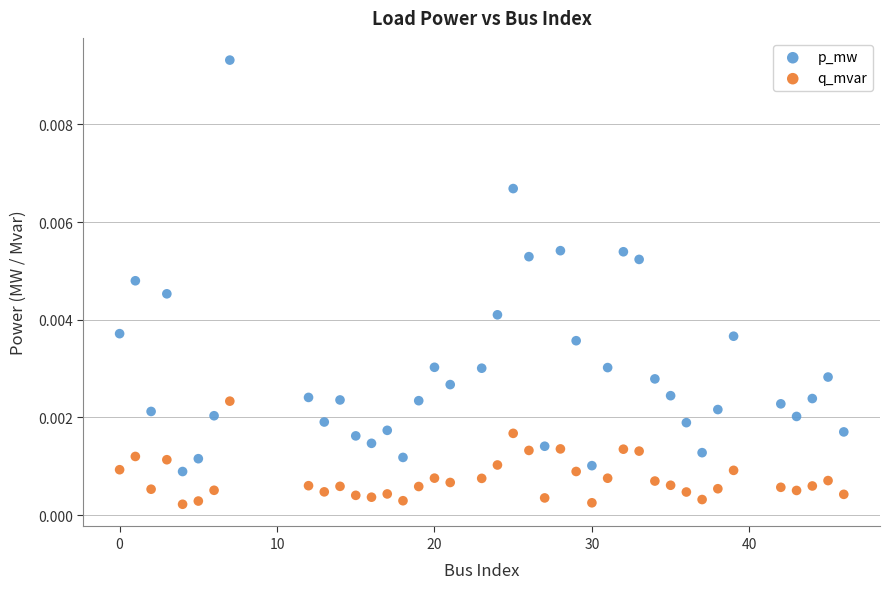

Which series reaches the minimum Y coordinate?

q_mvar